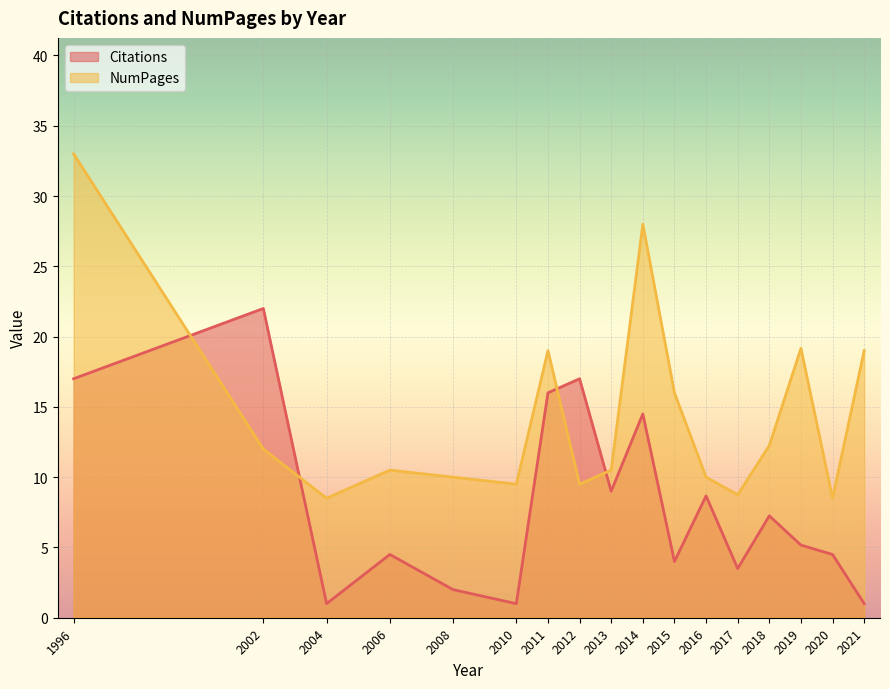

Which series ends up on top after the final intersection of Citations and NumPages?

NumPages